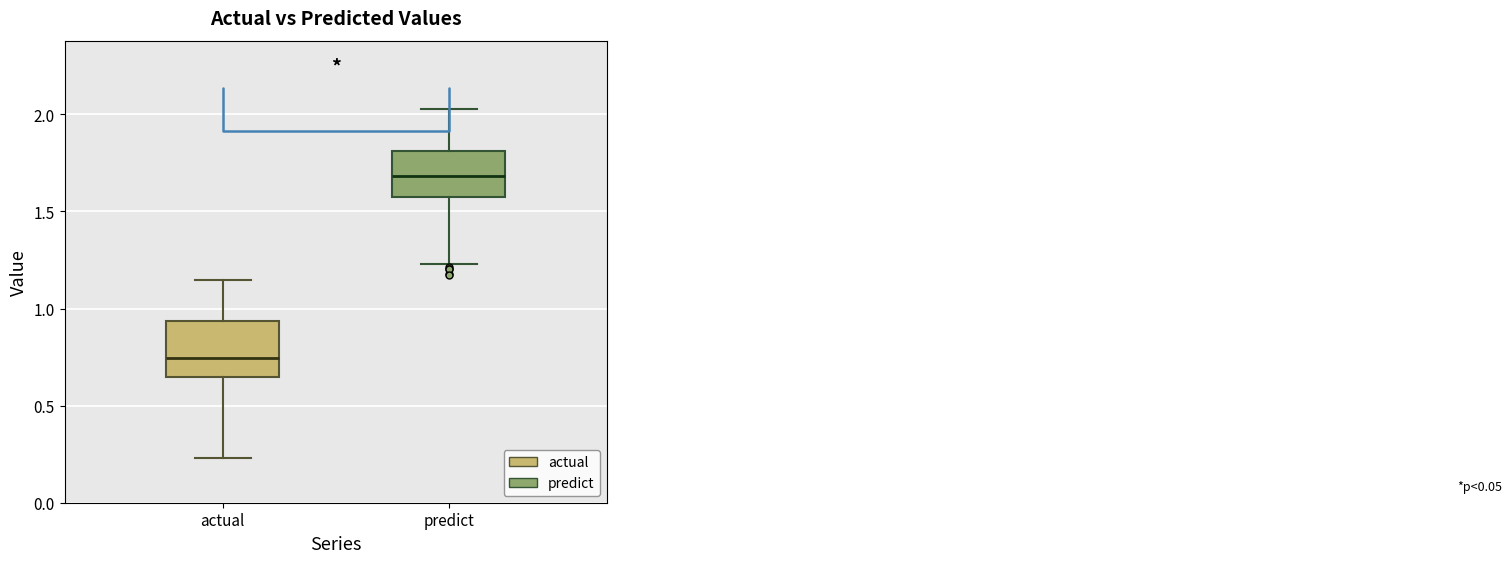

Where is the lower edge of the box for predict on the y-axis? The values are not printed on the chart, so give them approximately, as read against the axis.

1.60